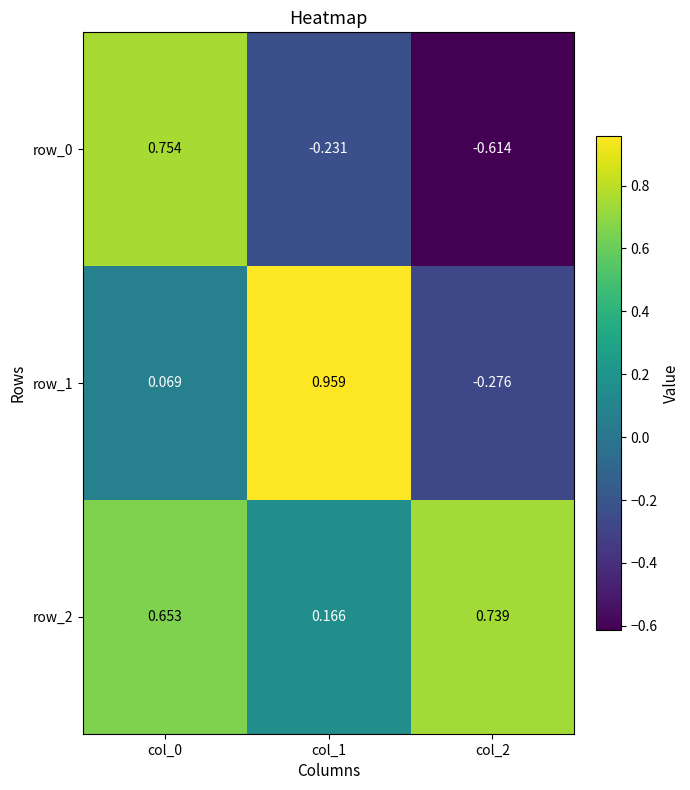

How many negative values does the row_0 series have?

2